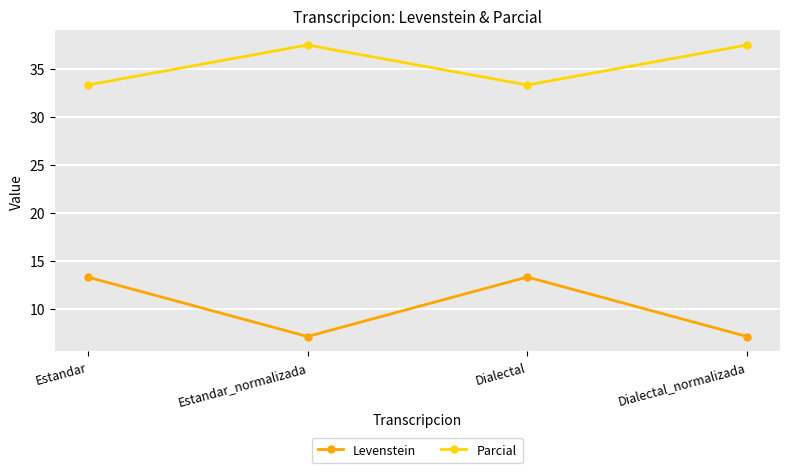

Does the chart display data point markers on the line(s)?

Yes